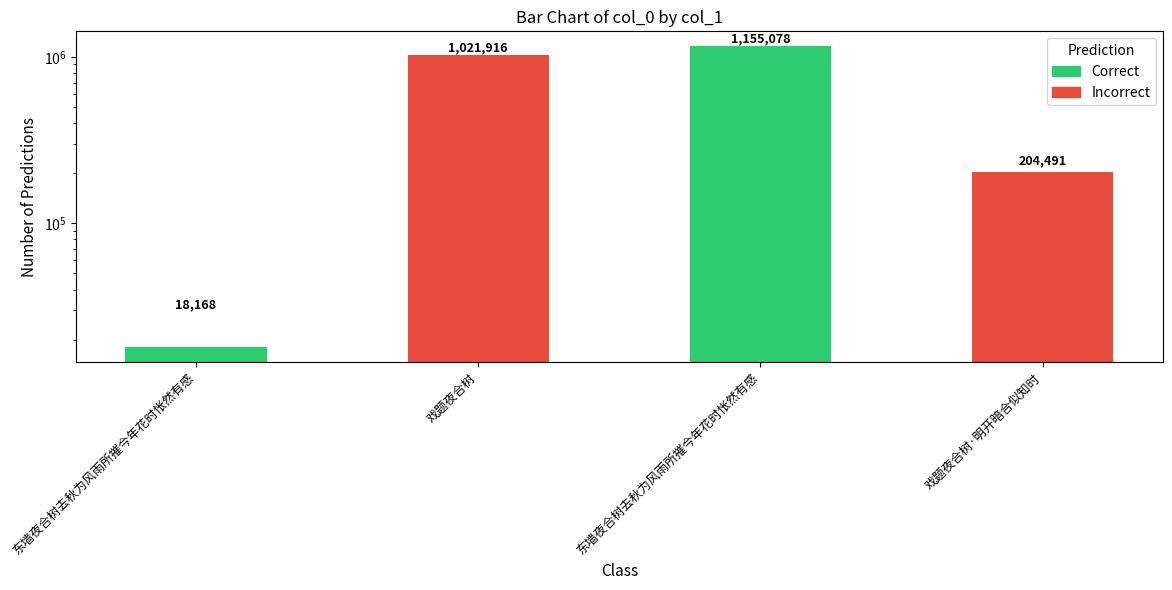

Where does the data first go above 1021916?

东墙夜合树去秋为风雨所摧今年花时怅然有感